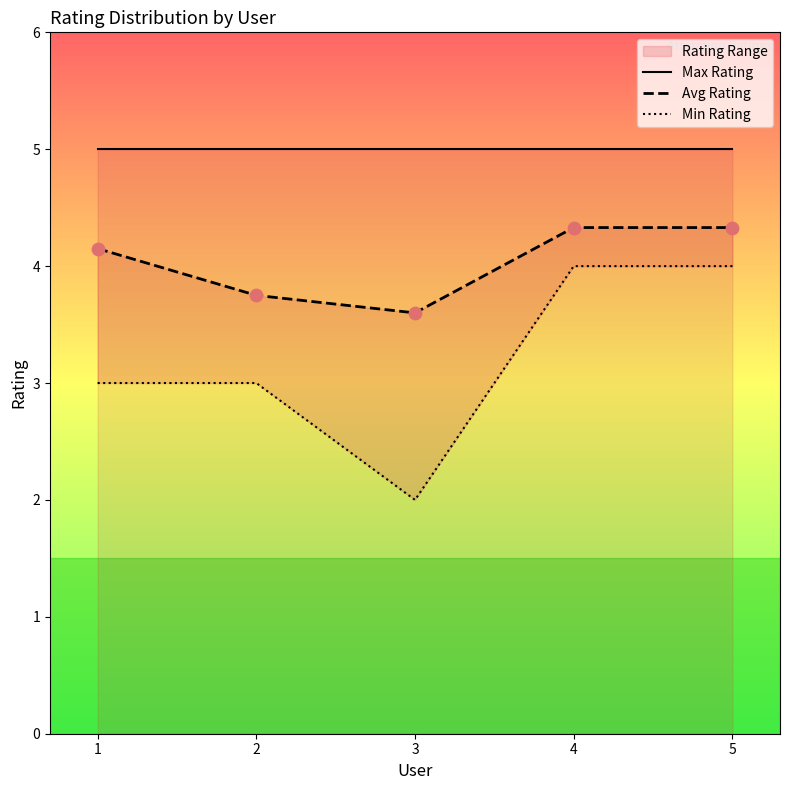

At which label is Avg Rating closest to 3?

3